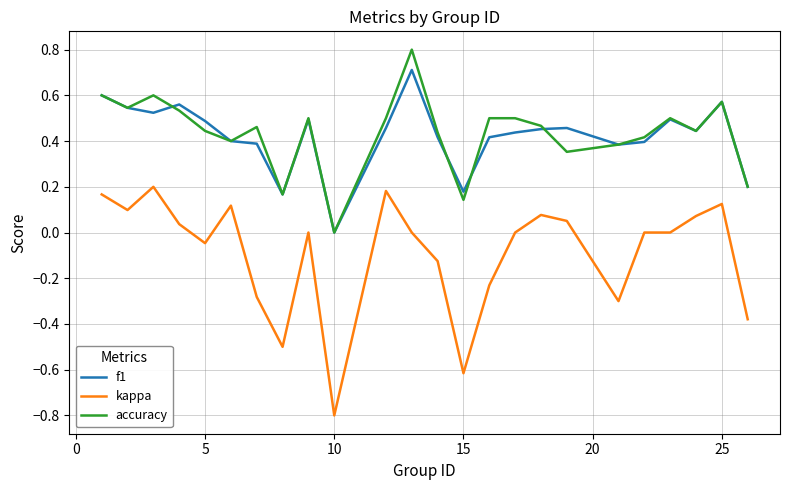

List the series in order of their peak value, lowest first.

kappa, f1, accuracy